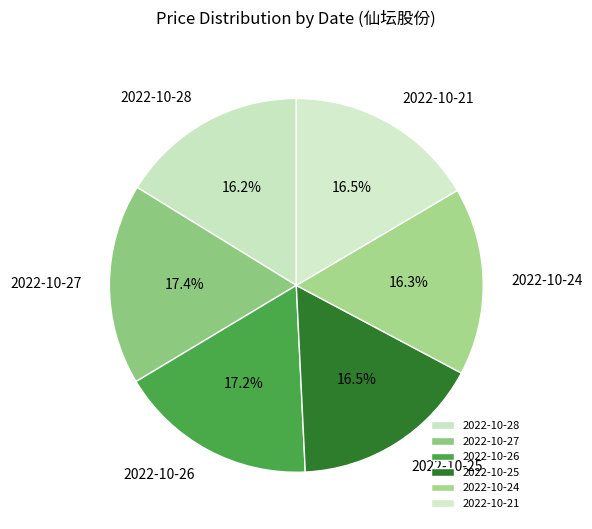

What is the ratio of the value at 2022-10-25 to the value at 2022-10-27?

0.9